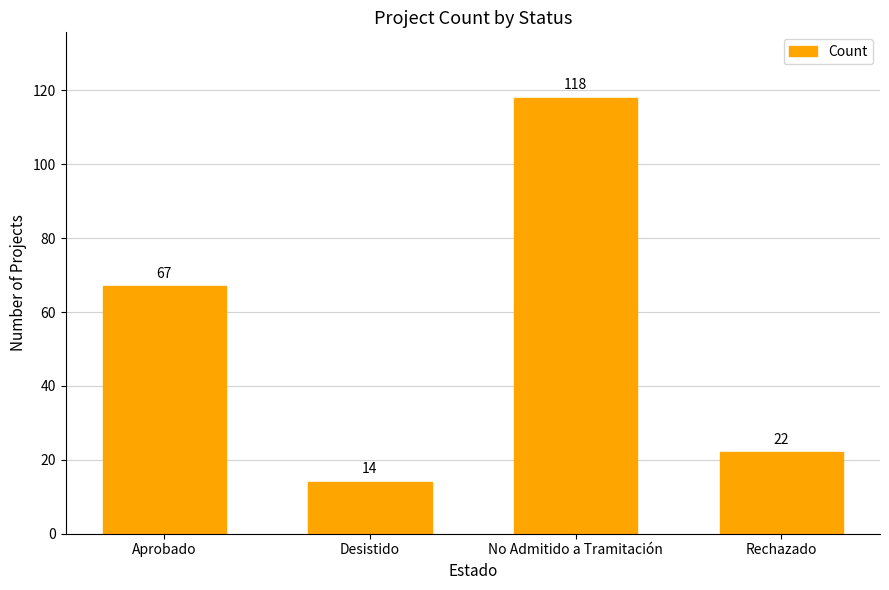

What is the greatest value displayed?

118